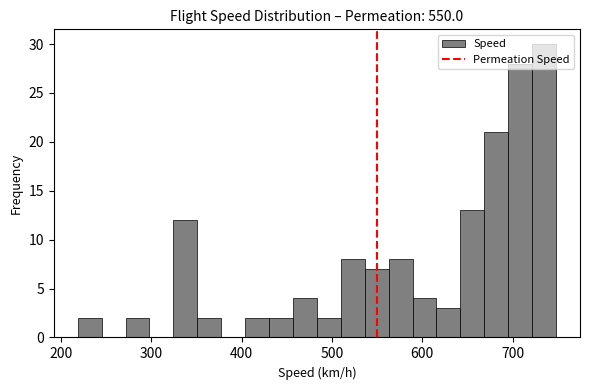

Read against the x-axis, roughly where is the centre of the tallest bar?

730